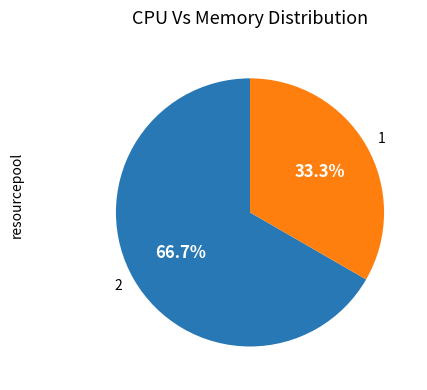

What portion of the pie excludes 2?

33.3%